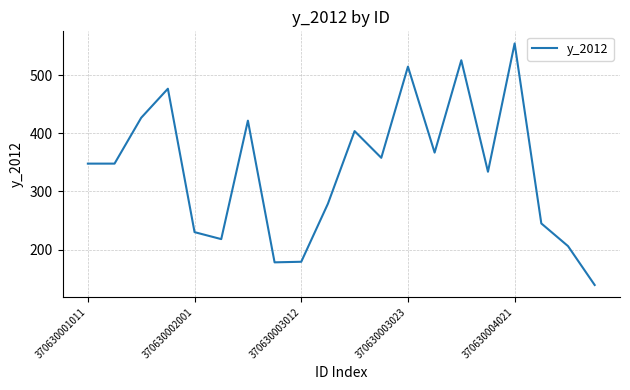

What is the difference between the maximum and minimum values?

416